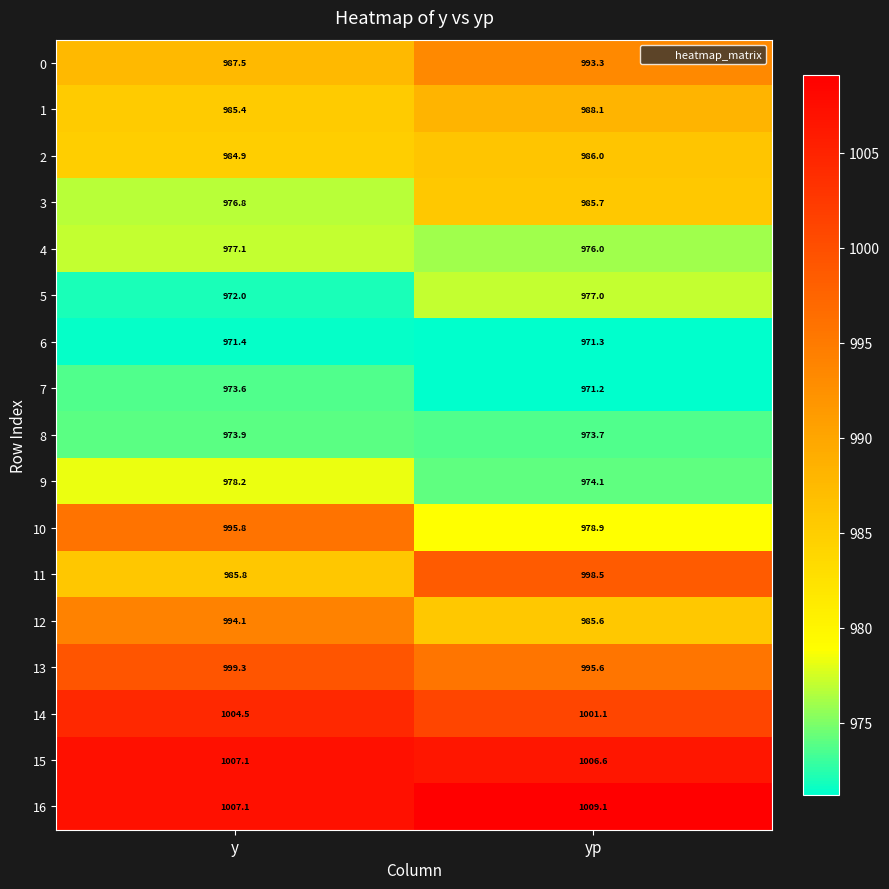

What is the minimum value shown in the chart?

971.2